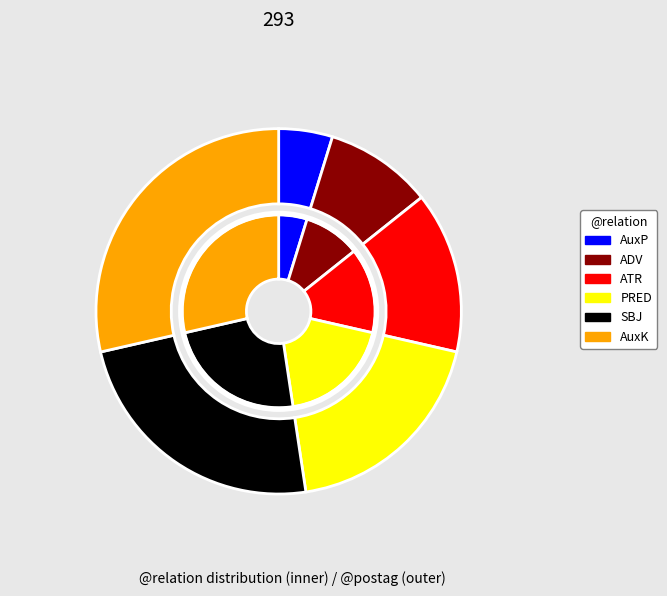

Which has a higher value, PRED or ADV?

PRED